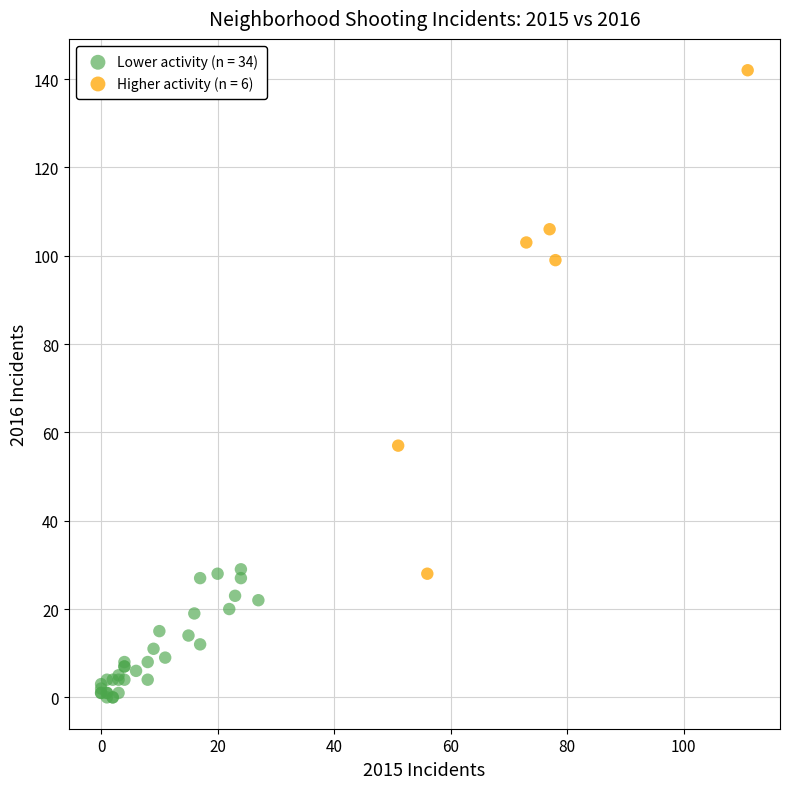

Which series reaches the maximum Y coordinate?

Higher activity (n = 6)